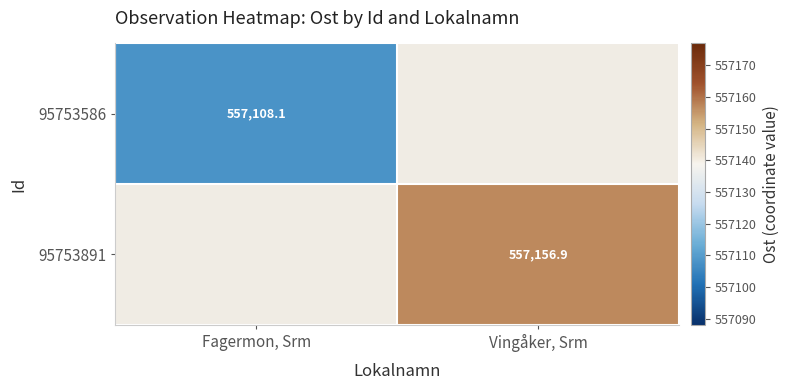

At how many categories does at least one series exceed 557114?

1